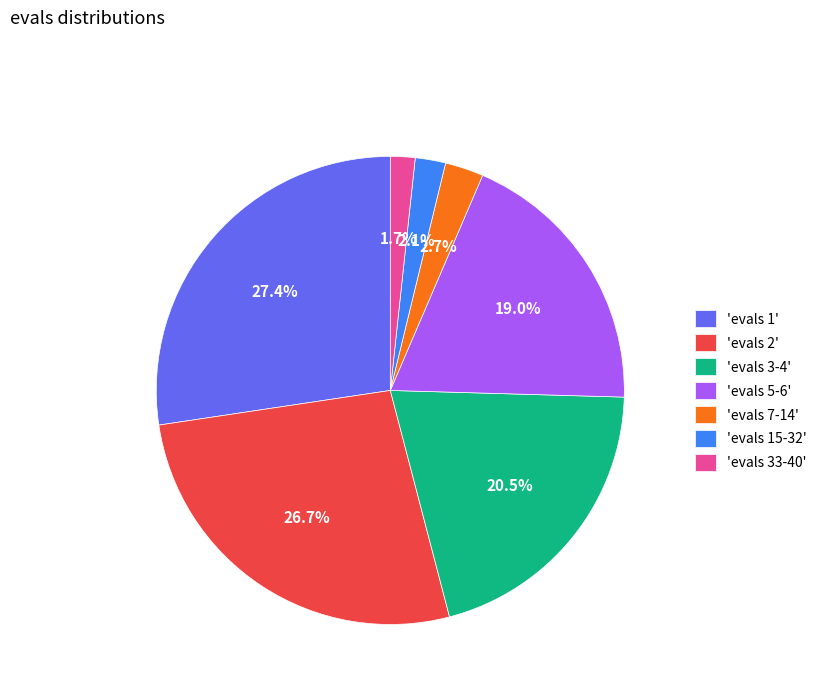

Between 'evals 33-40' and 'evals 2', which is larger?

'evals 2'